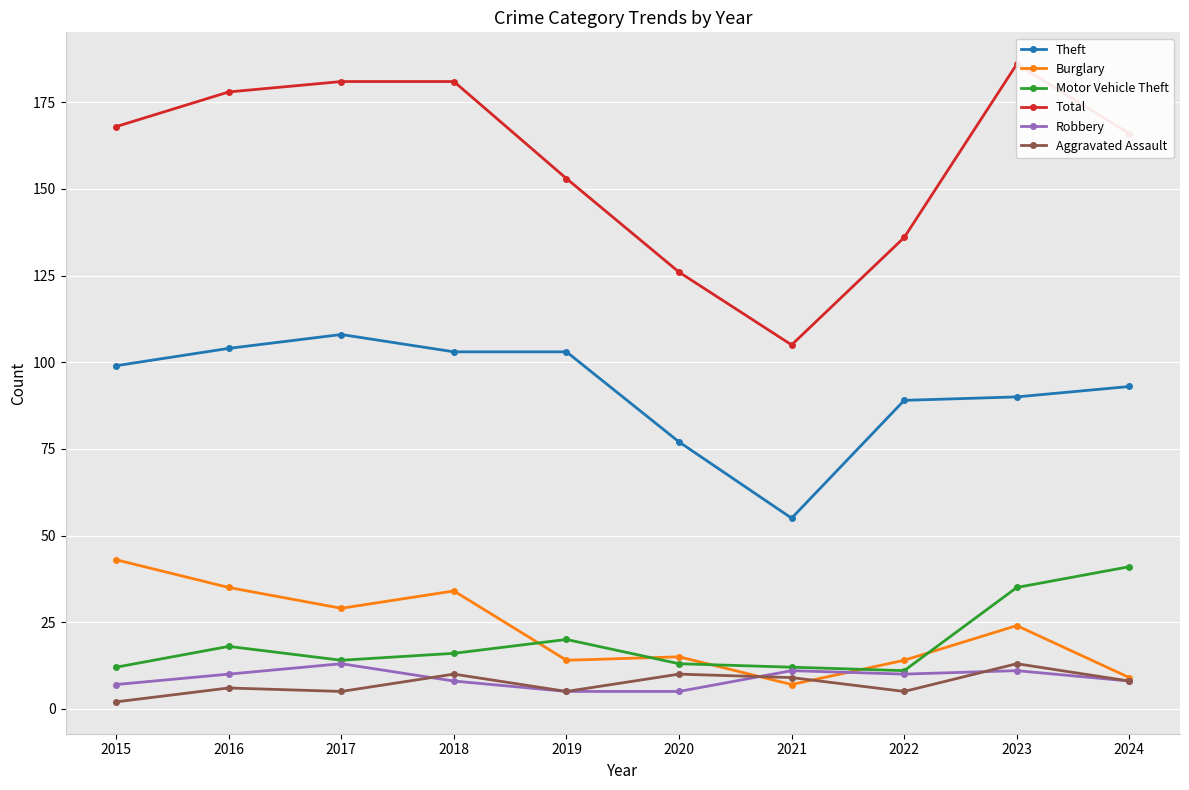

True or false: Motor Vehicle Theft has a value of 11 at 2022.

True